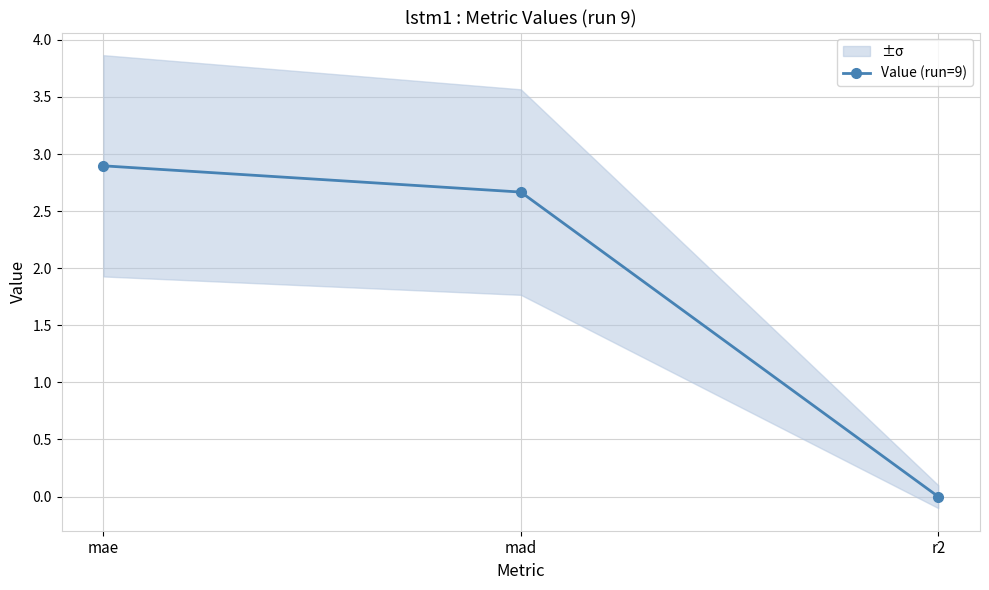

At which category does the chart reach its peak across all series?

mae